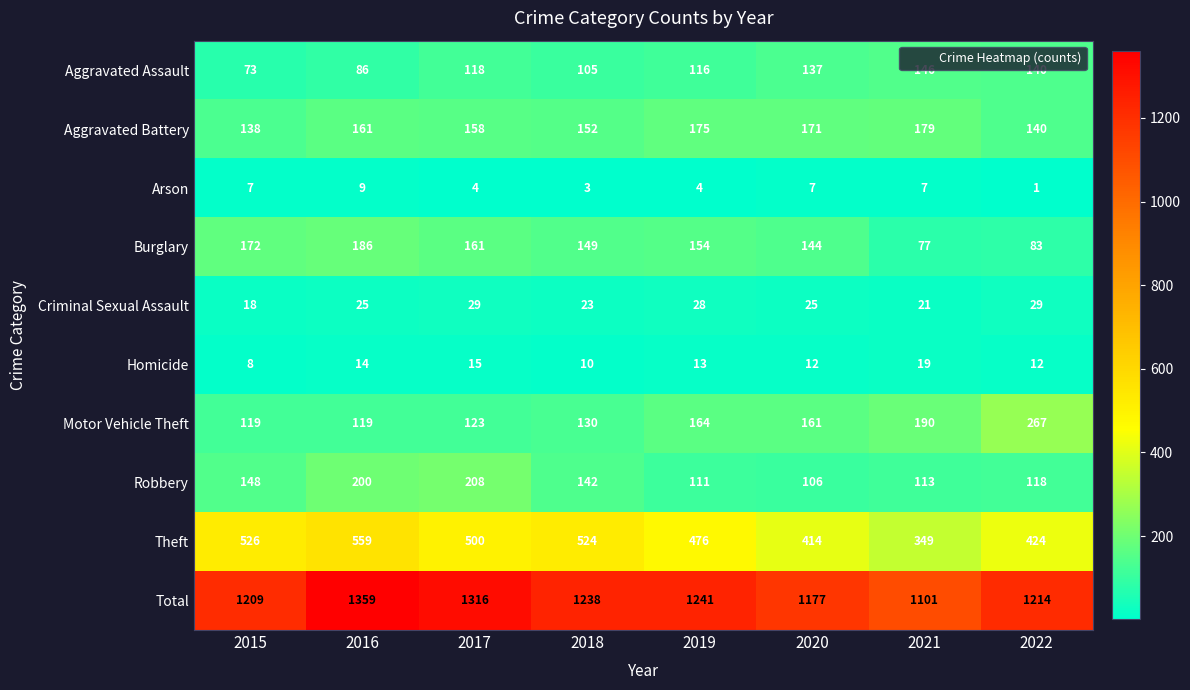

Which series has the largest total across all categories?

Total